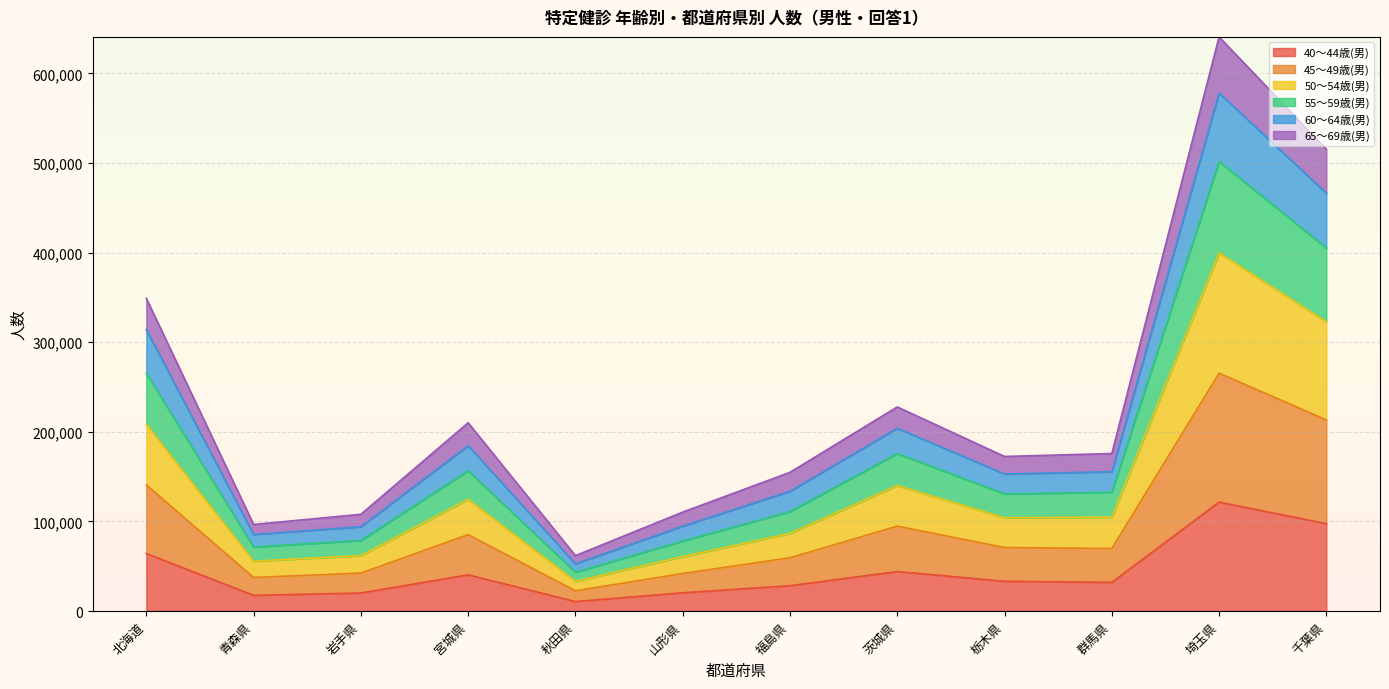

Which category has the highest value in the 40～44歳(男) series?

埼玉県